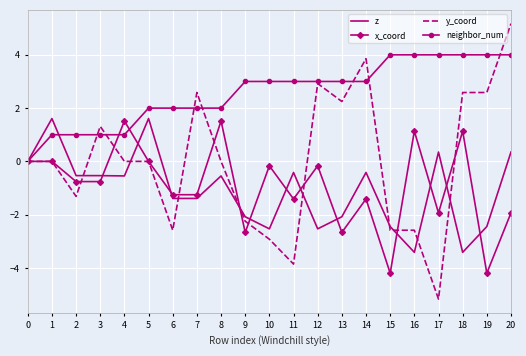

At which category is the sum across all series the highest?

20